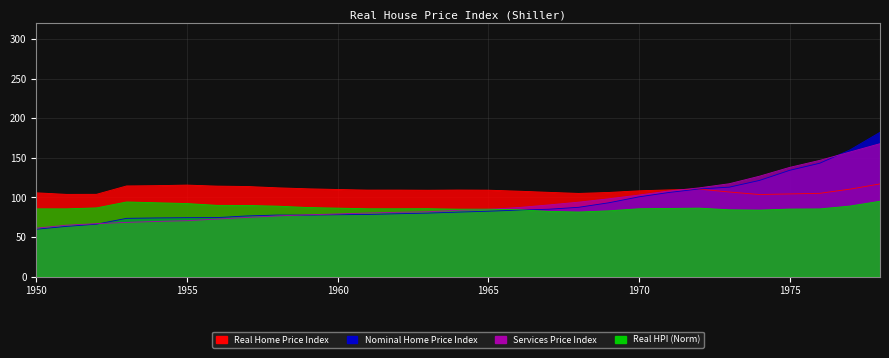

At how many categories does at least one series exceed 66?

29